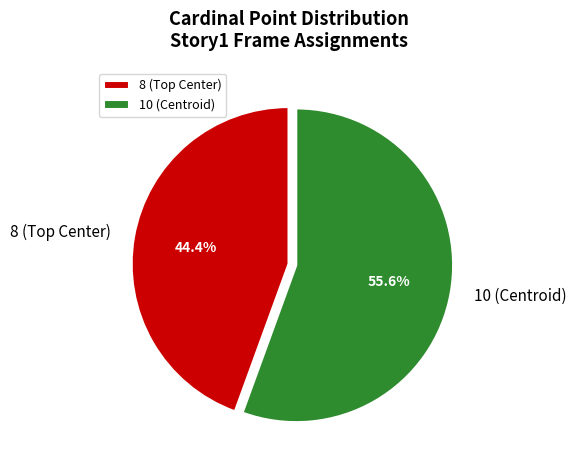

How many slices are in this pie chart?

2